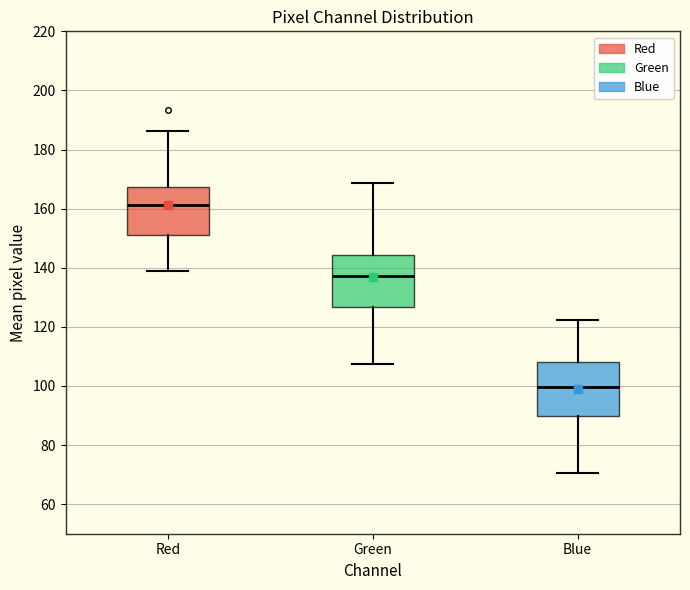

Where is the upper edge of the box for Red on the y-axis? The values are not printed on the chart, so give them approximately, as read against the axis.

168